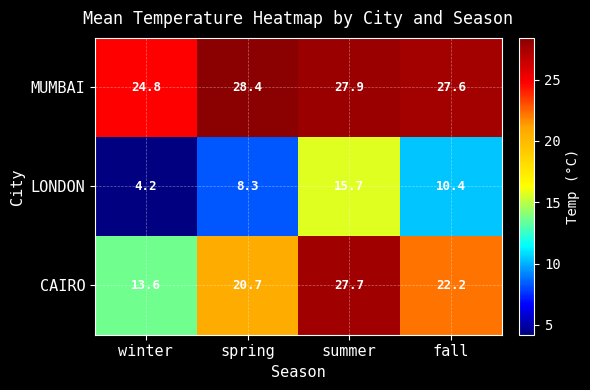

What is the minimum value shown in the chart?

4.2